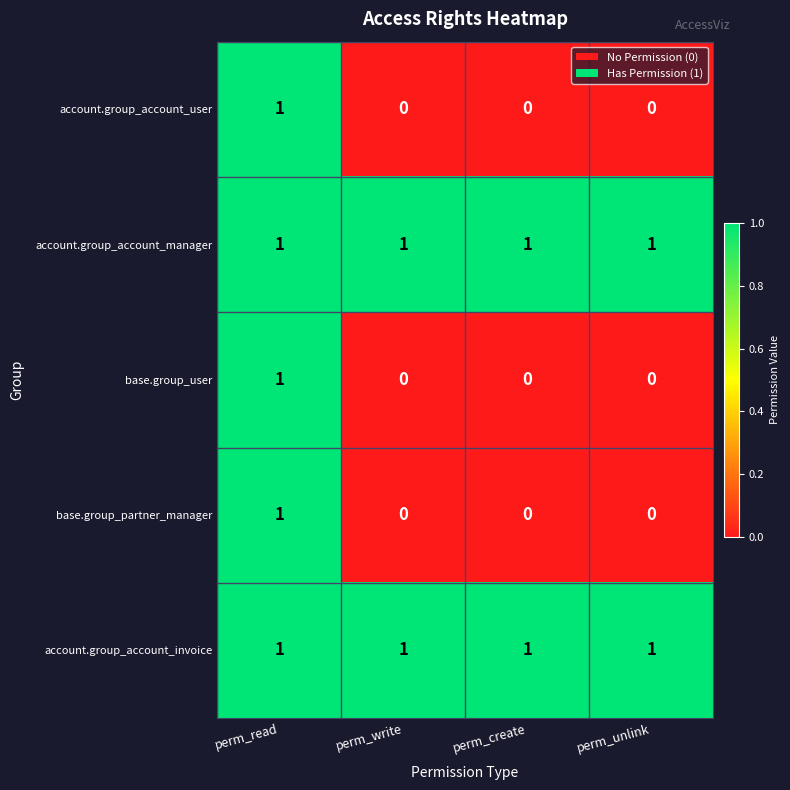

At which category is the sum across all series the highest?

perm_read